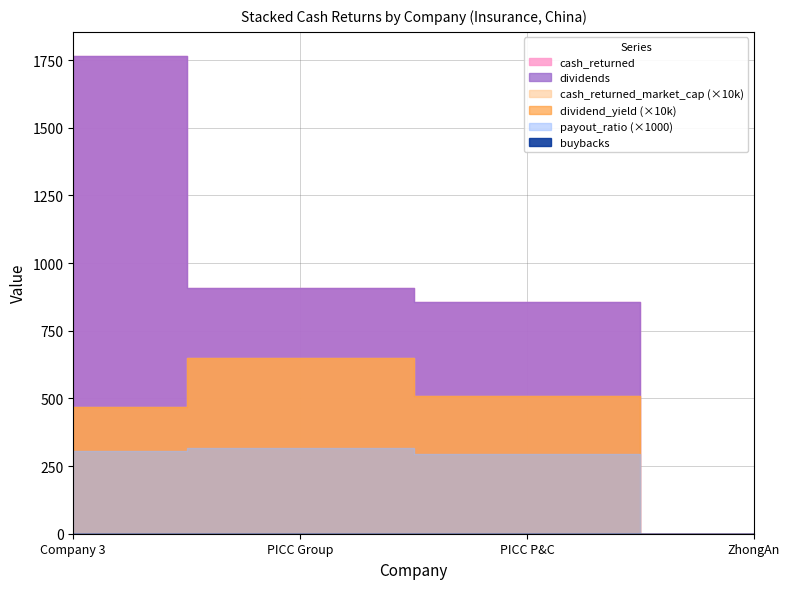

Is the value of dividend_yield at PICC P&C greater than the value of cash_returned_market_cap at PICC P&C?

No